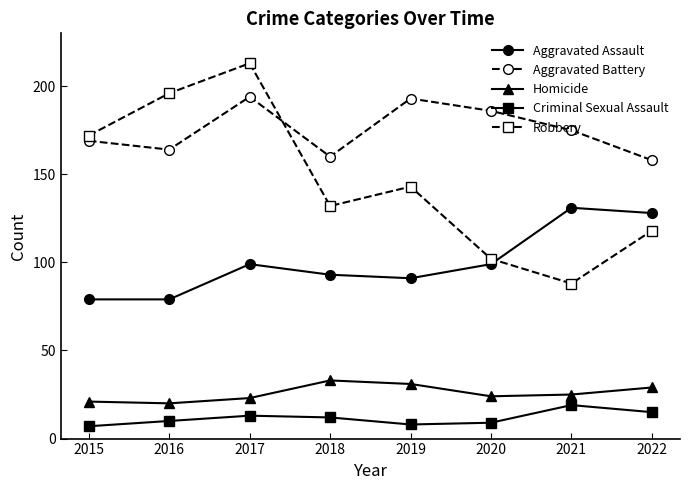

Between 2016 and 2021, which series saw the biggest shift?

Robbery